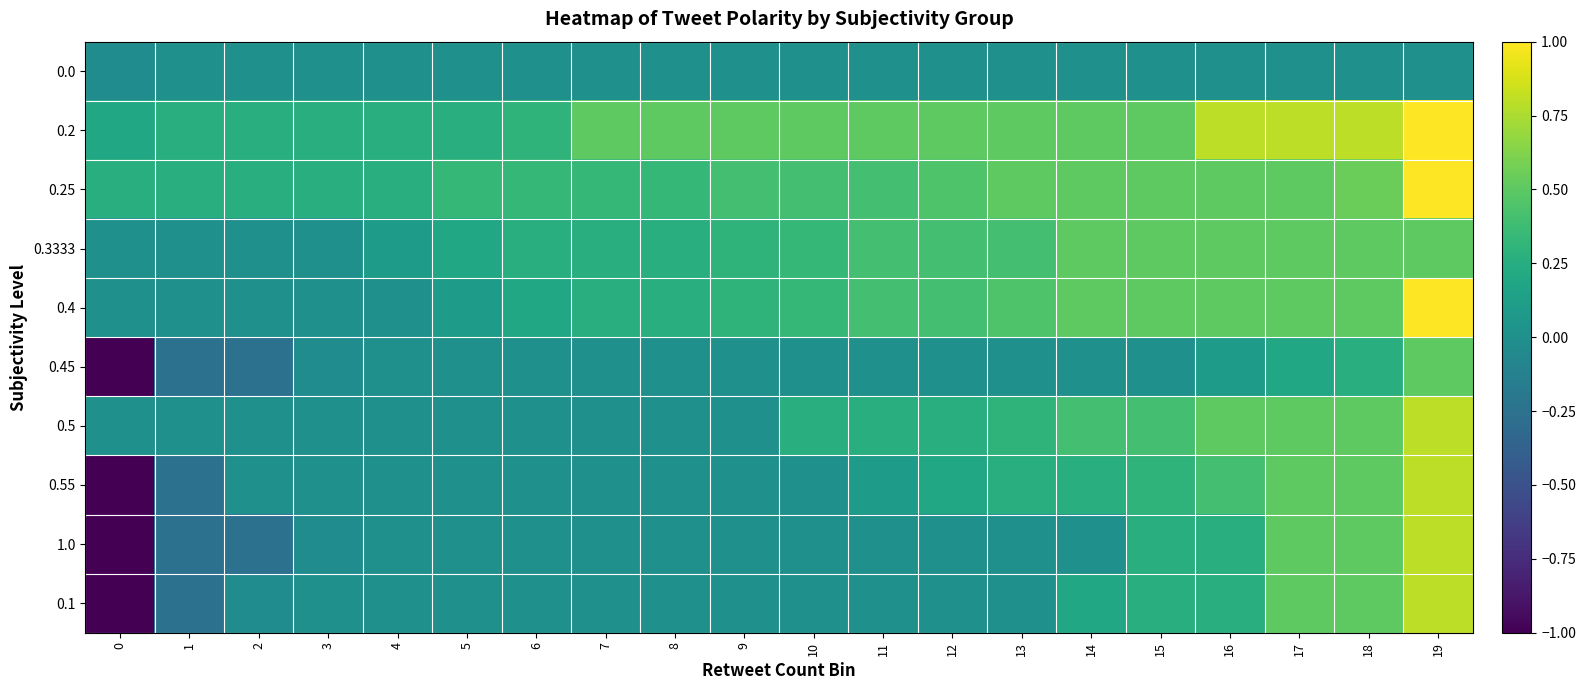

Which category has the highest value across all series?

19